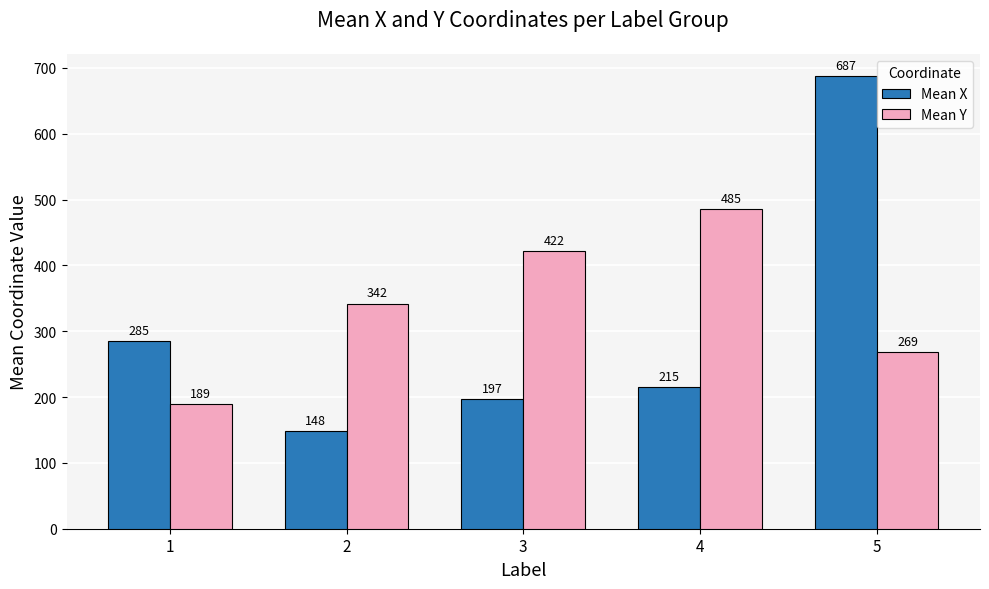

True or false: Mean X has a value of 148.2 at 2.

True